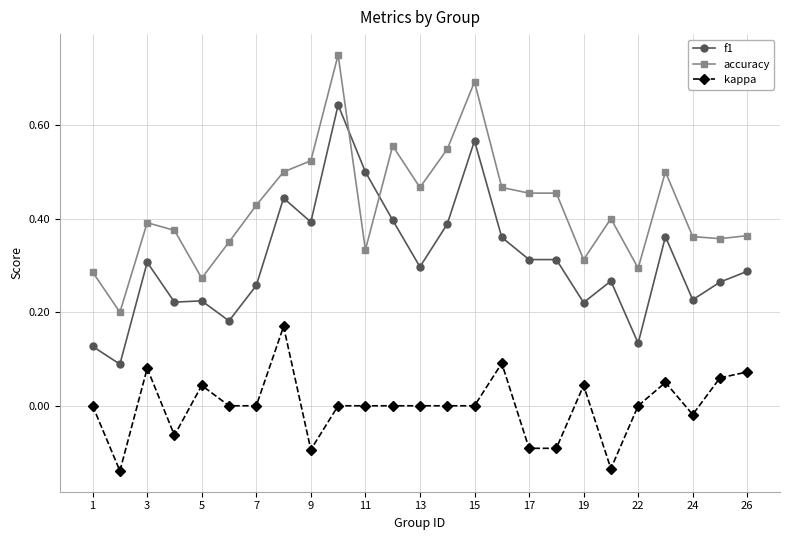

True or false: kappa and accuracy cross at least once.

False